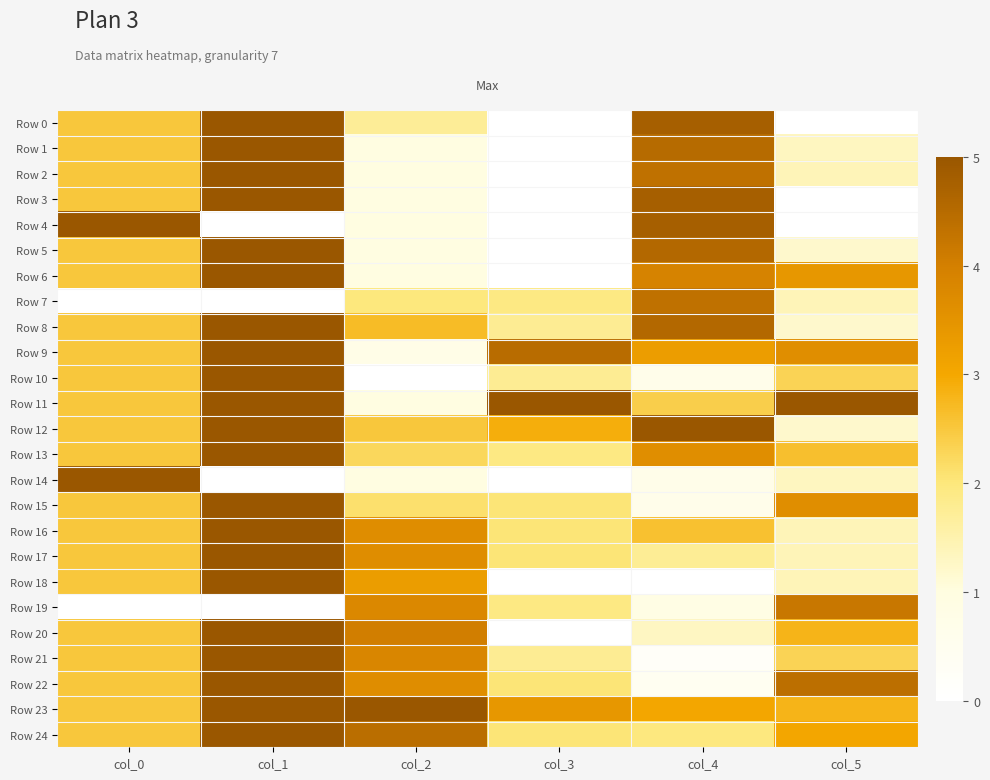

What is the difference between the highest and lowest values at col_3?

5.0